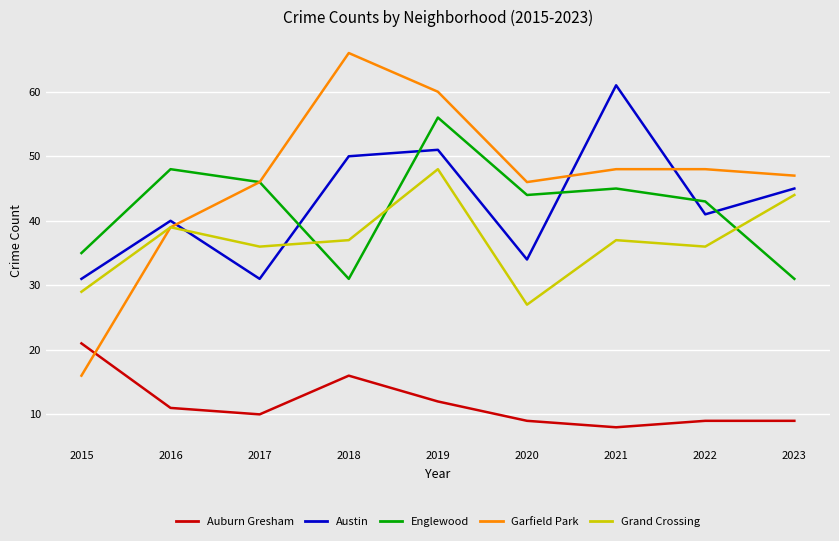

Reading right to left, transcribe all the data shown in this chart.

Auburn Gresham: 2023=9	2022=9	2021=8	2020=9	2019=12	2018=16	2017=10	2016=11	2015=21
Austin: 2023=45	2022=41	2021=61	2020=34	2019=51	2018=50	2017=31	2016=40	2015=31
Englewood: 2023=31	2022=43	2021=45	2020=44	2019=56	2018=31	2017=46	2016=48	2015=35
Garfield Park: 2023=47	2022=48	2021=48	2020=46	2019=60	2018=66	2017=46	2016=39	2015=16
Grand Crossing: 2023=44	2022=36	2021=37	2020=27	2019=48	2018=37	2017=36	2016=39	2015=29